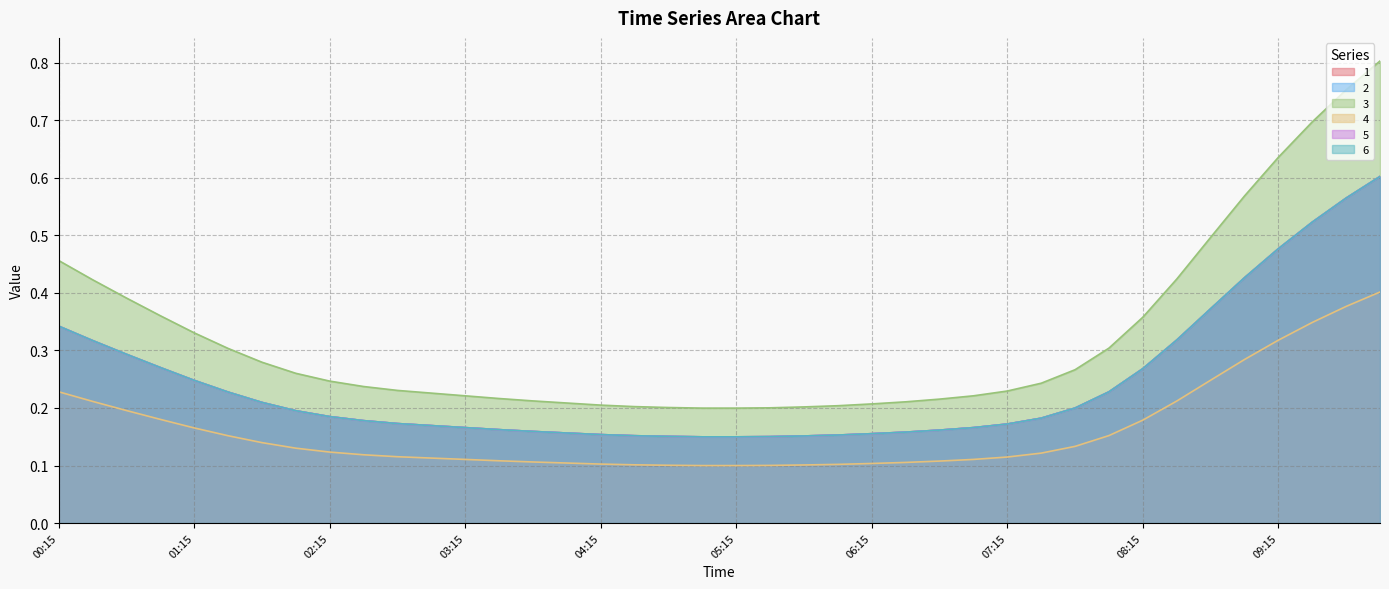

How many lines are shown in the chart?

6